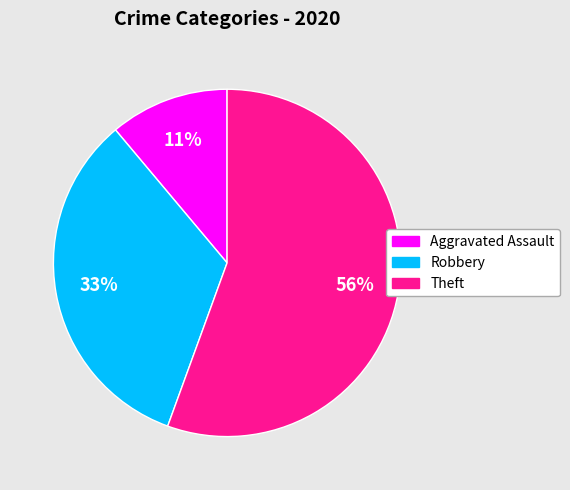

How many slices are in this pie chart?

3